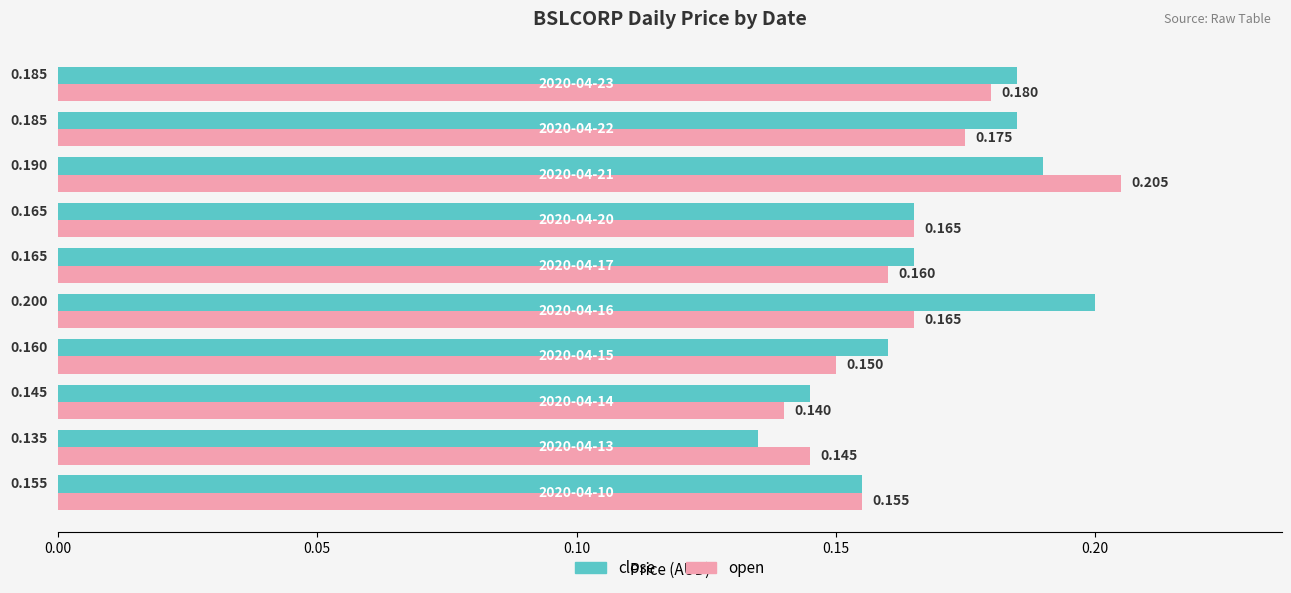

Which series has the largest total across all categories?

close